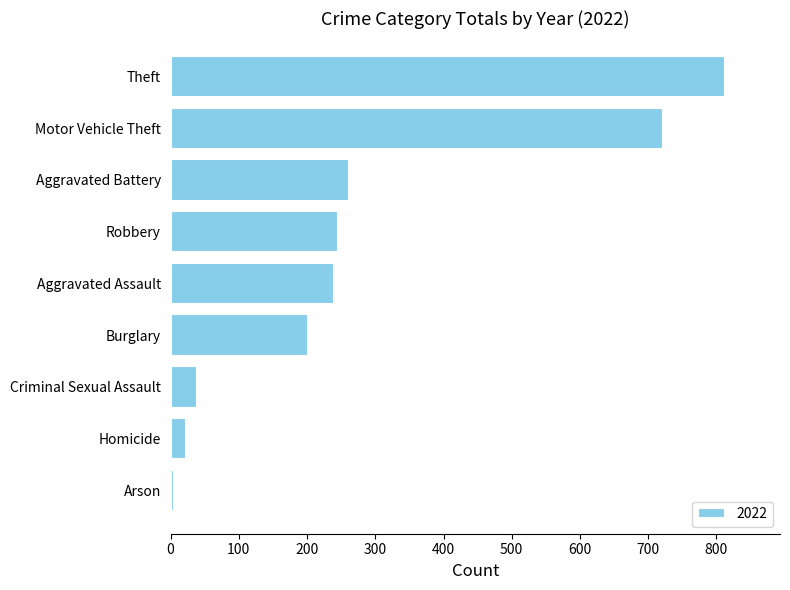

What is the difference between the maximum and minimum values?

807